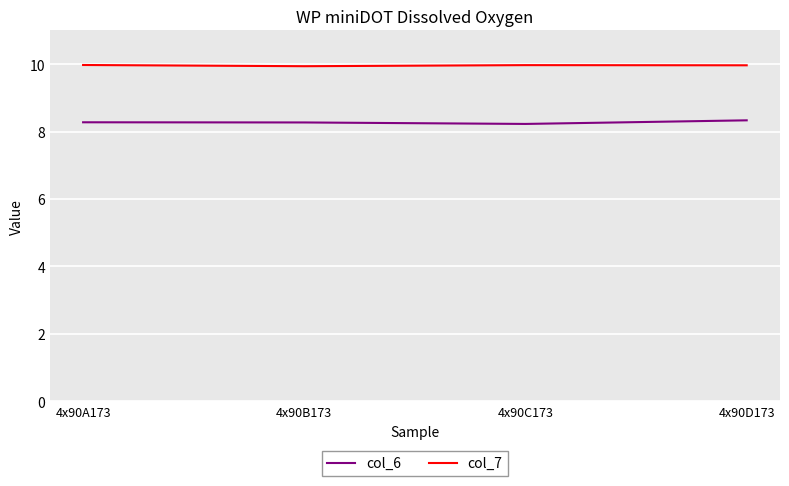

Rank the series at 4x90A173 from lowest to highest value.

col_6, col_7